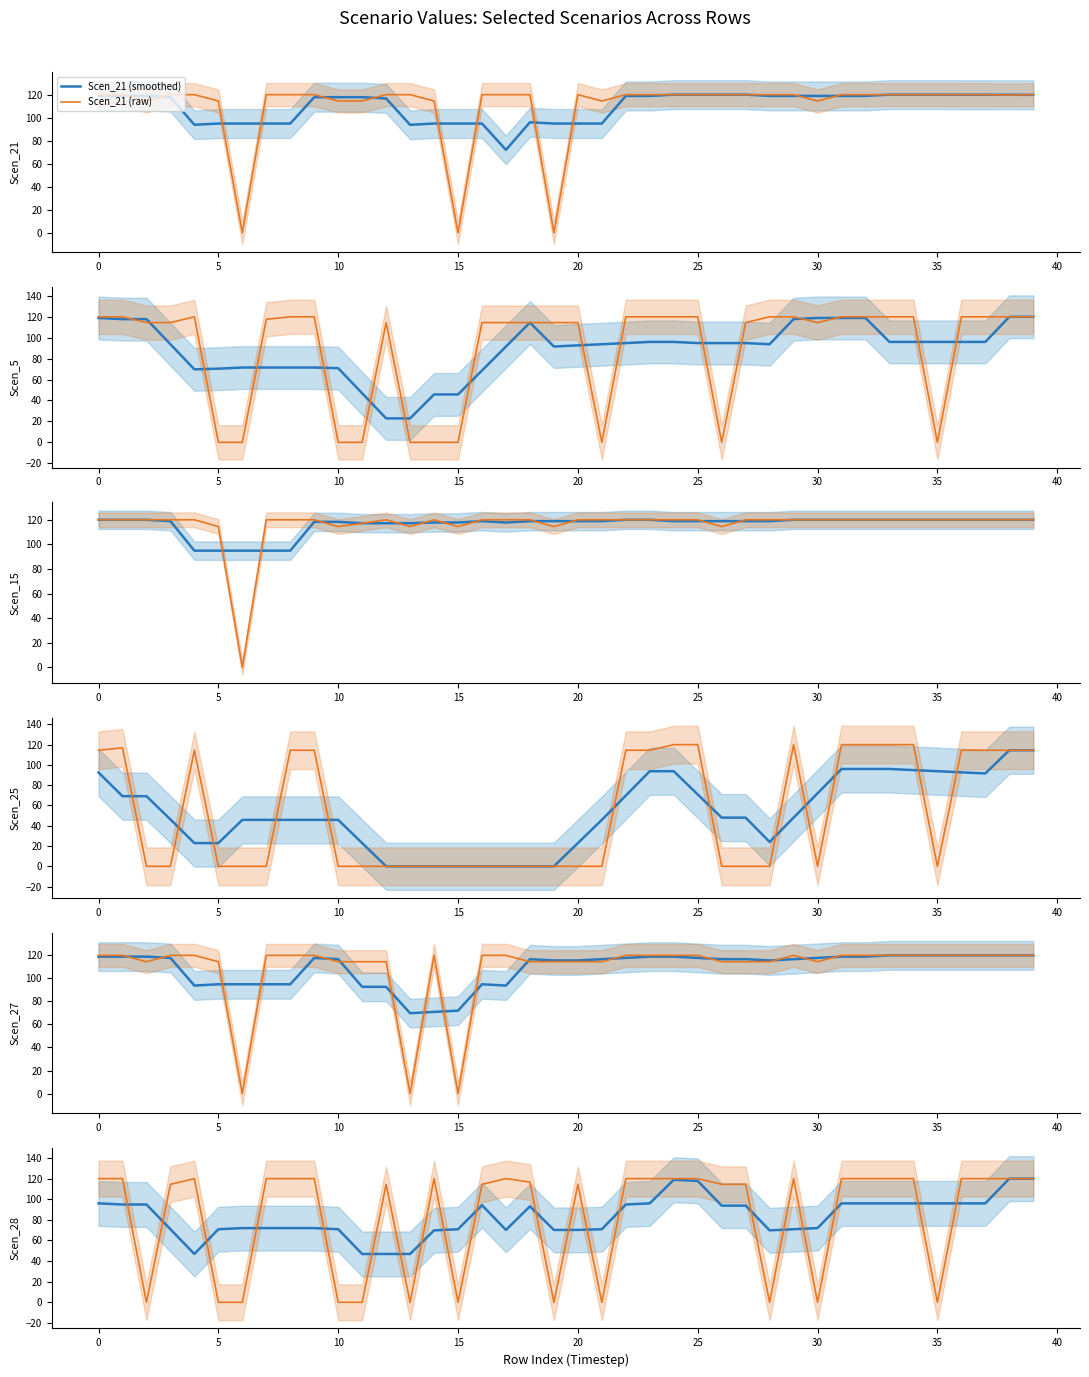

What is the maximum value for Scen_21 (raw)?

120.0